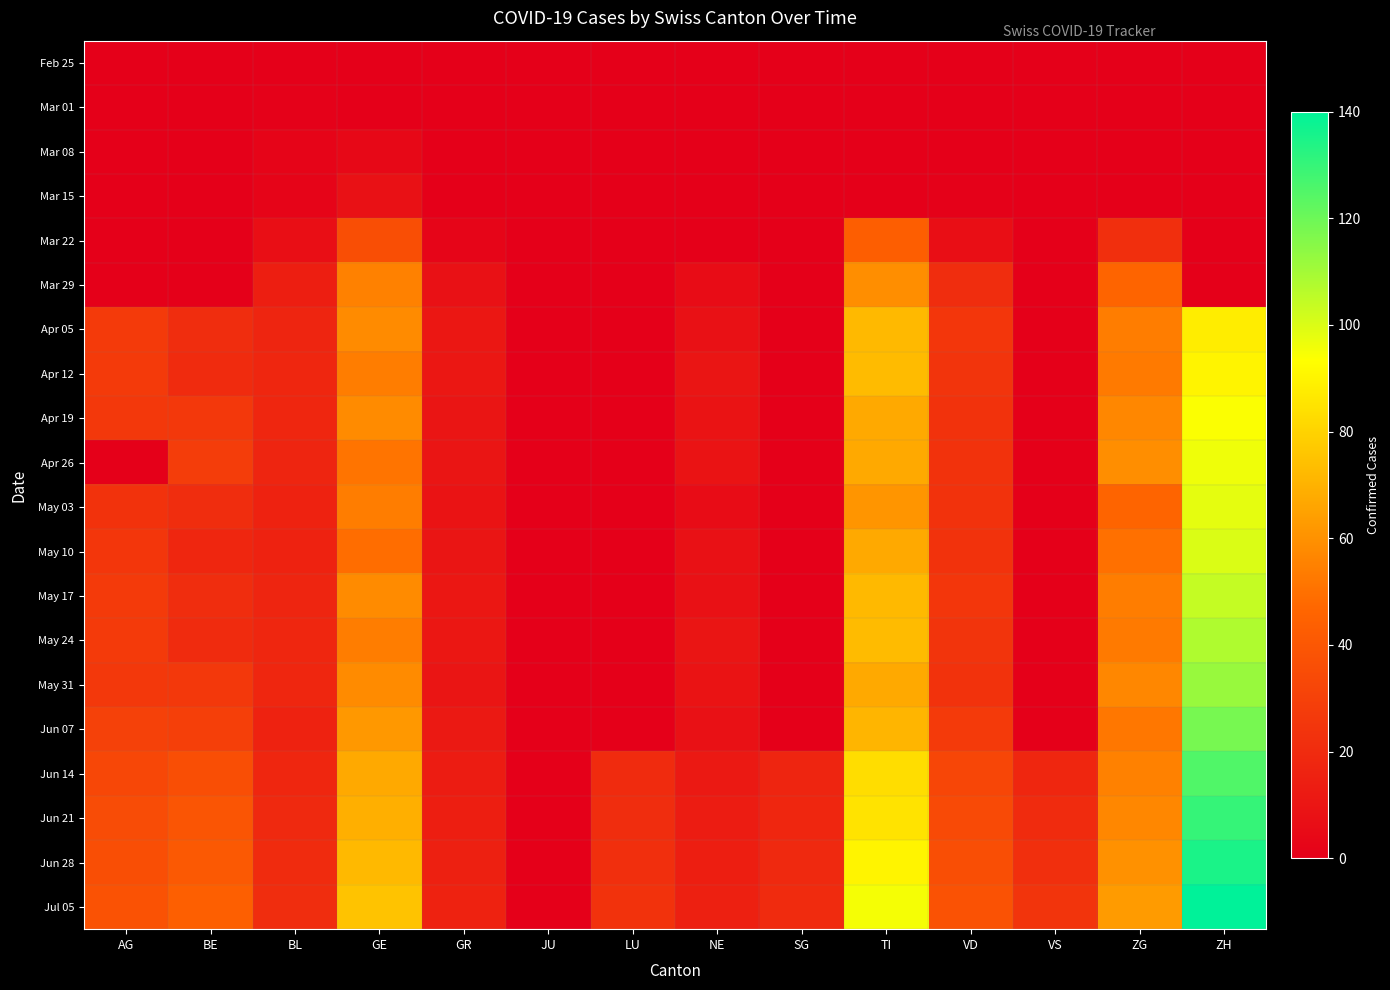

At which category is the sum across all series the highest?

ZH